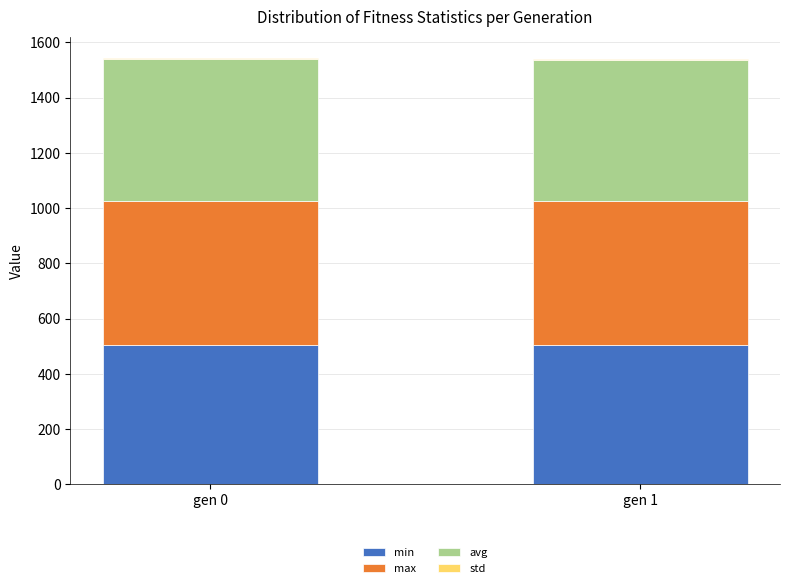

The value of min at gen 0 is 504.5. True or false?

True